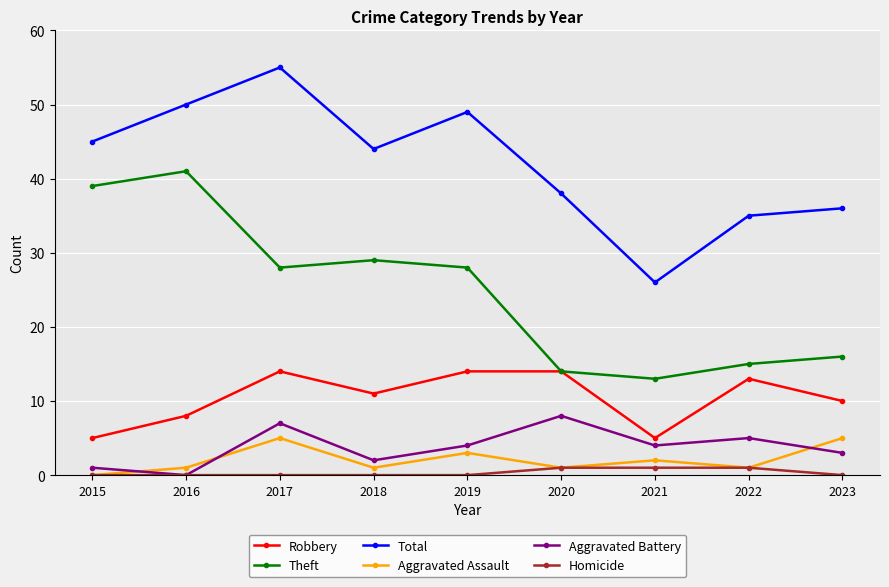

How many interior local valleys does the Aggravated Battery series have?

3